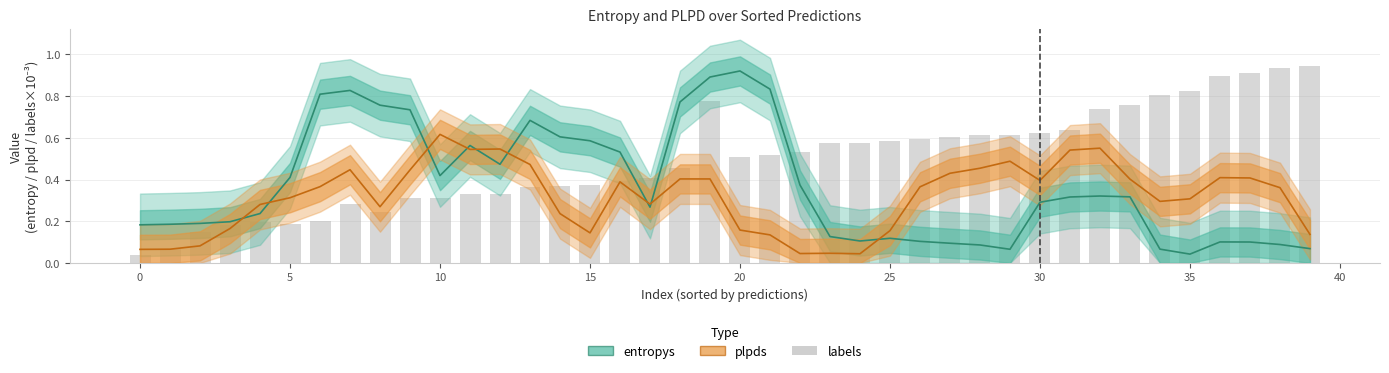

Between 37 and 15, which is larger?

15